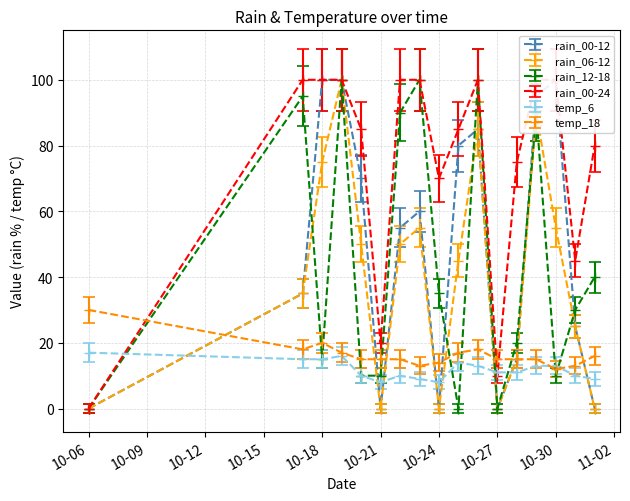

How many categories are shown in the chart?

17